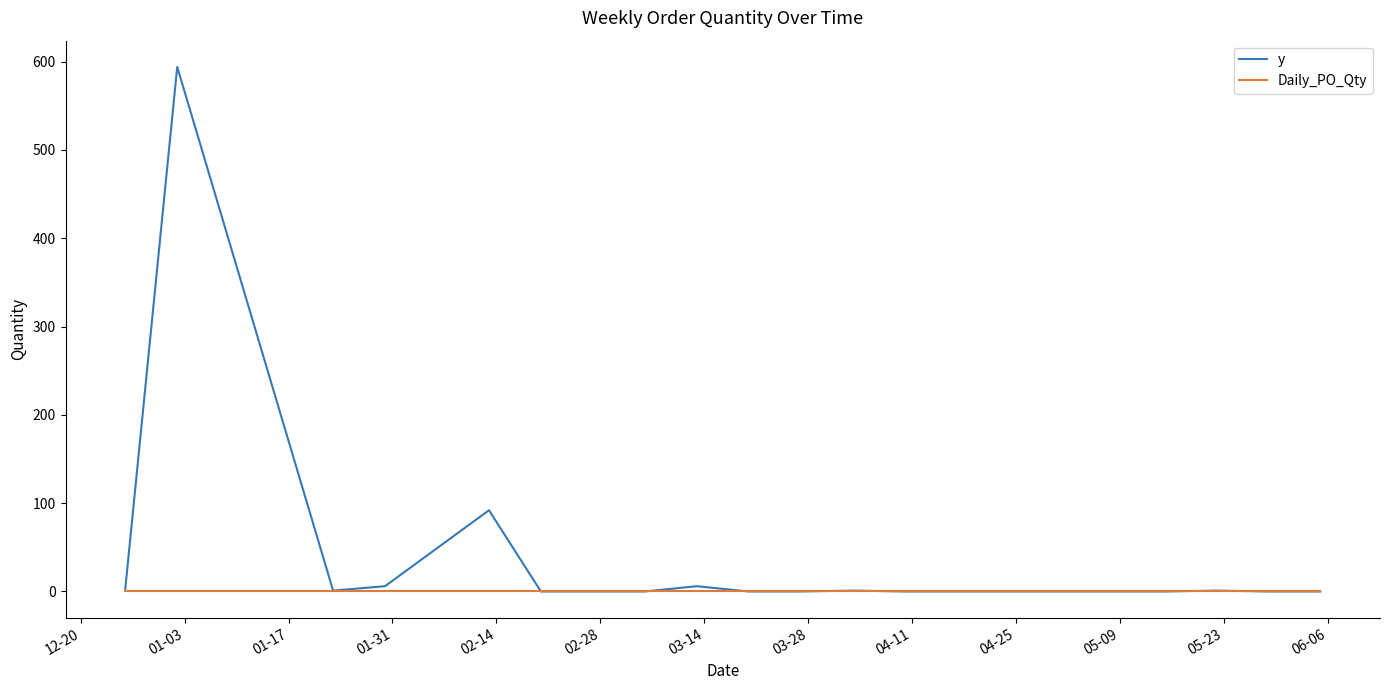

What is the greatest value displayed?

594